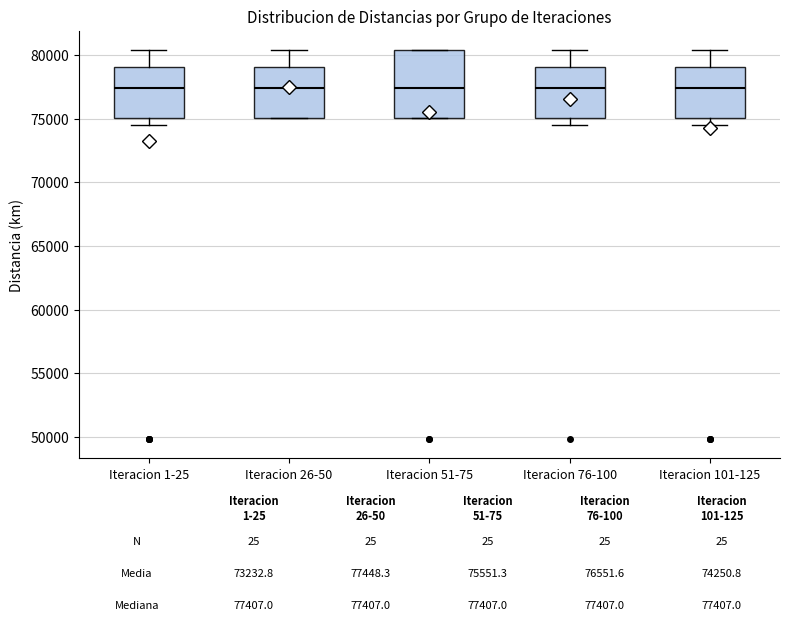

Which box is the tallest, from its lower edge to its upper edge?

Iteracion 51-75